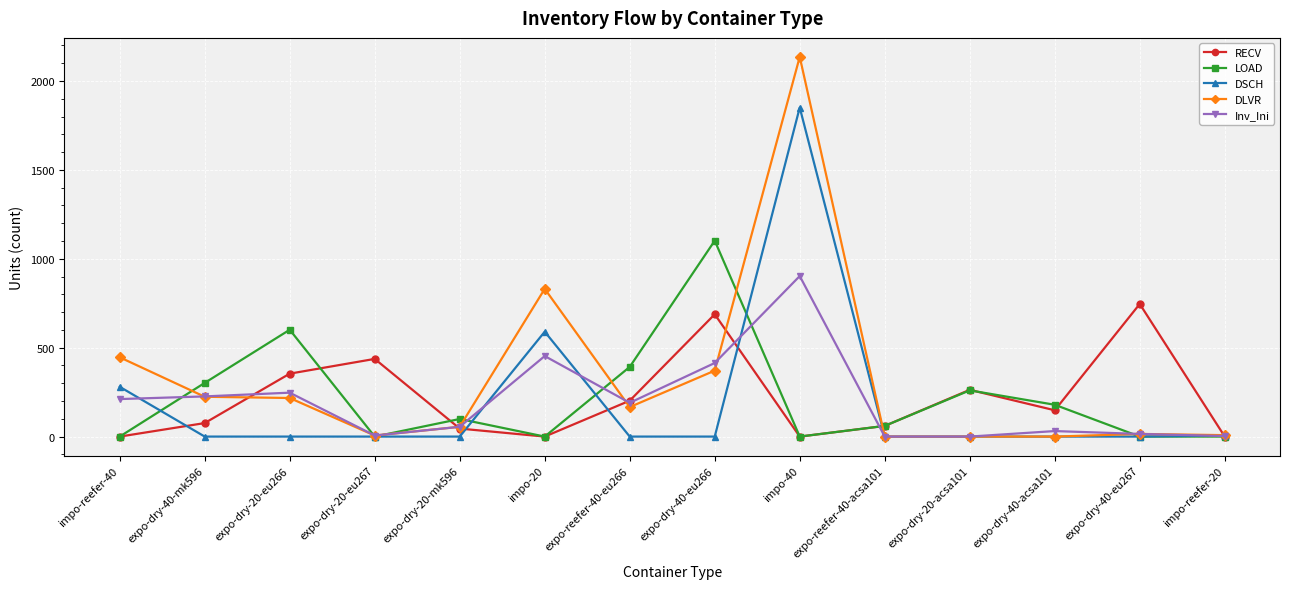

What is the total value across all series at expo-dry-40-eu266?

2575